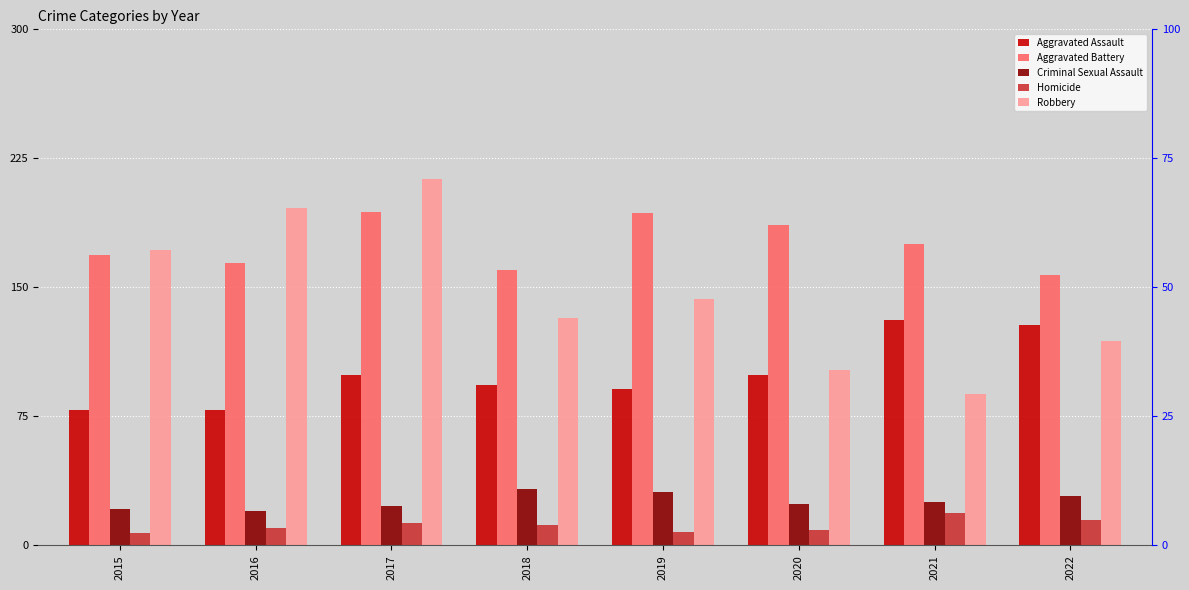

Is the value of Aggravated Assault at 2019 greater than the value of Aggravated Battery at 2020?

No